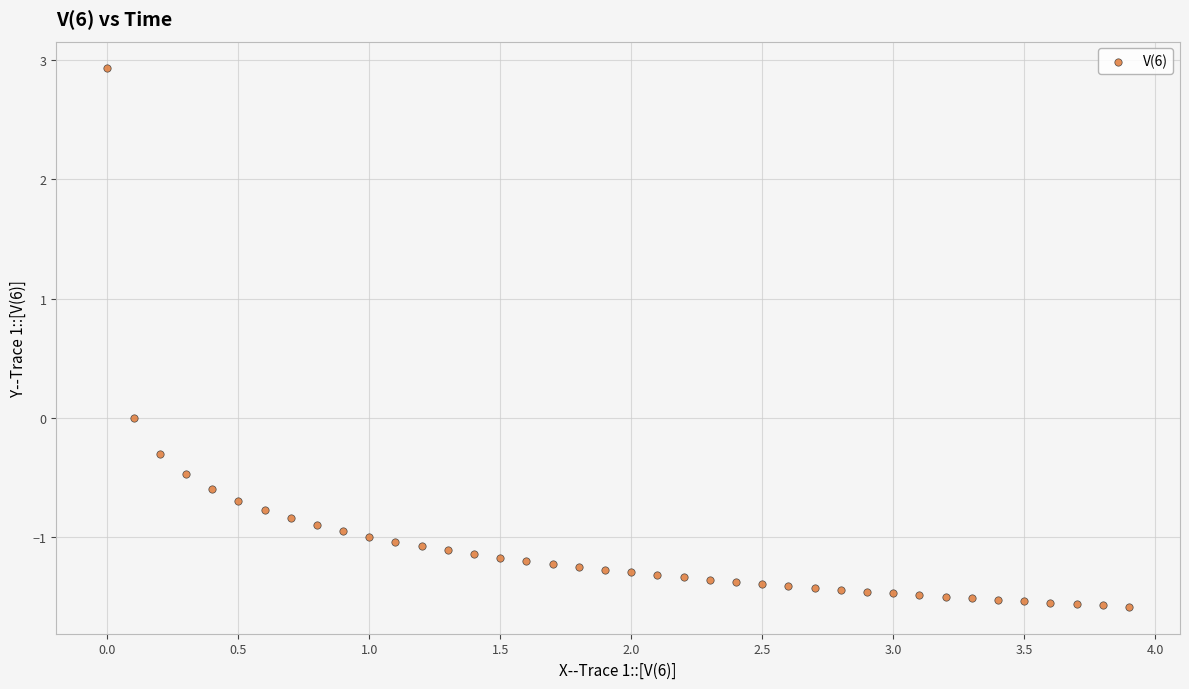

What is the range of Y values (max minus min)?

4.5